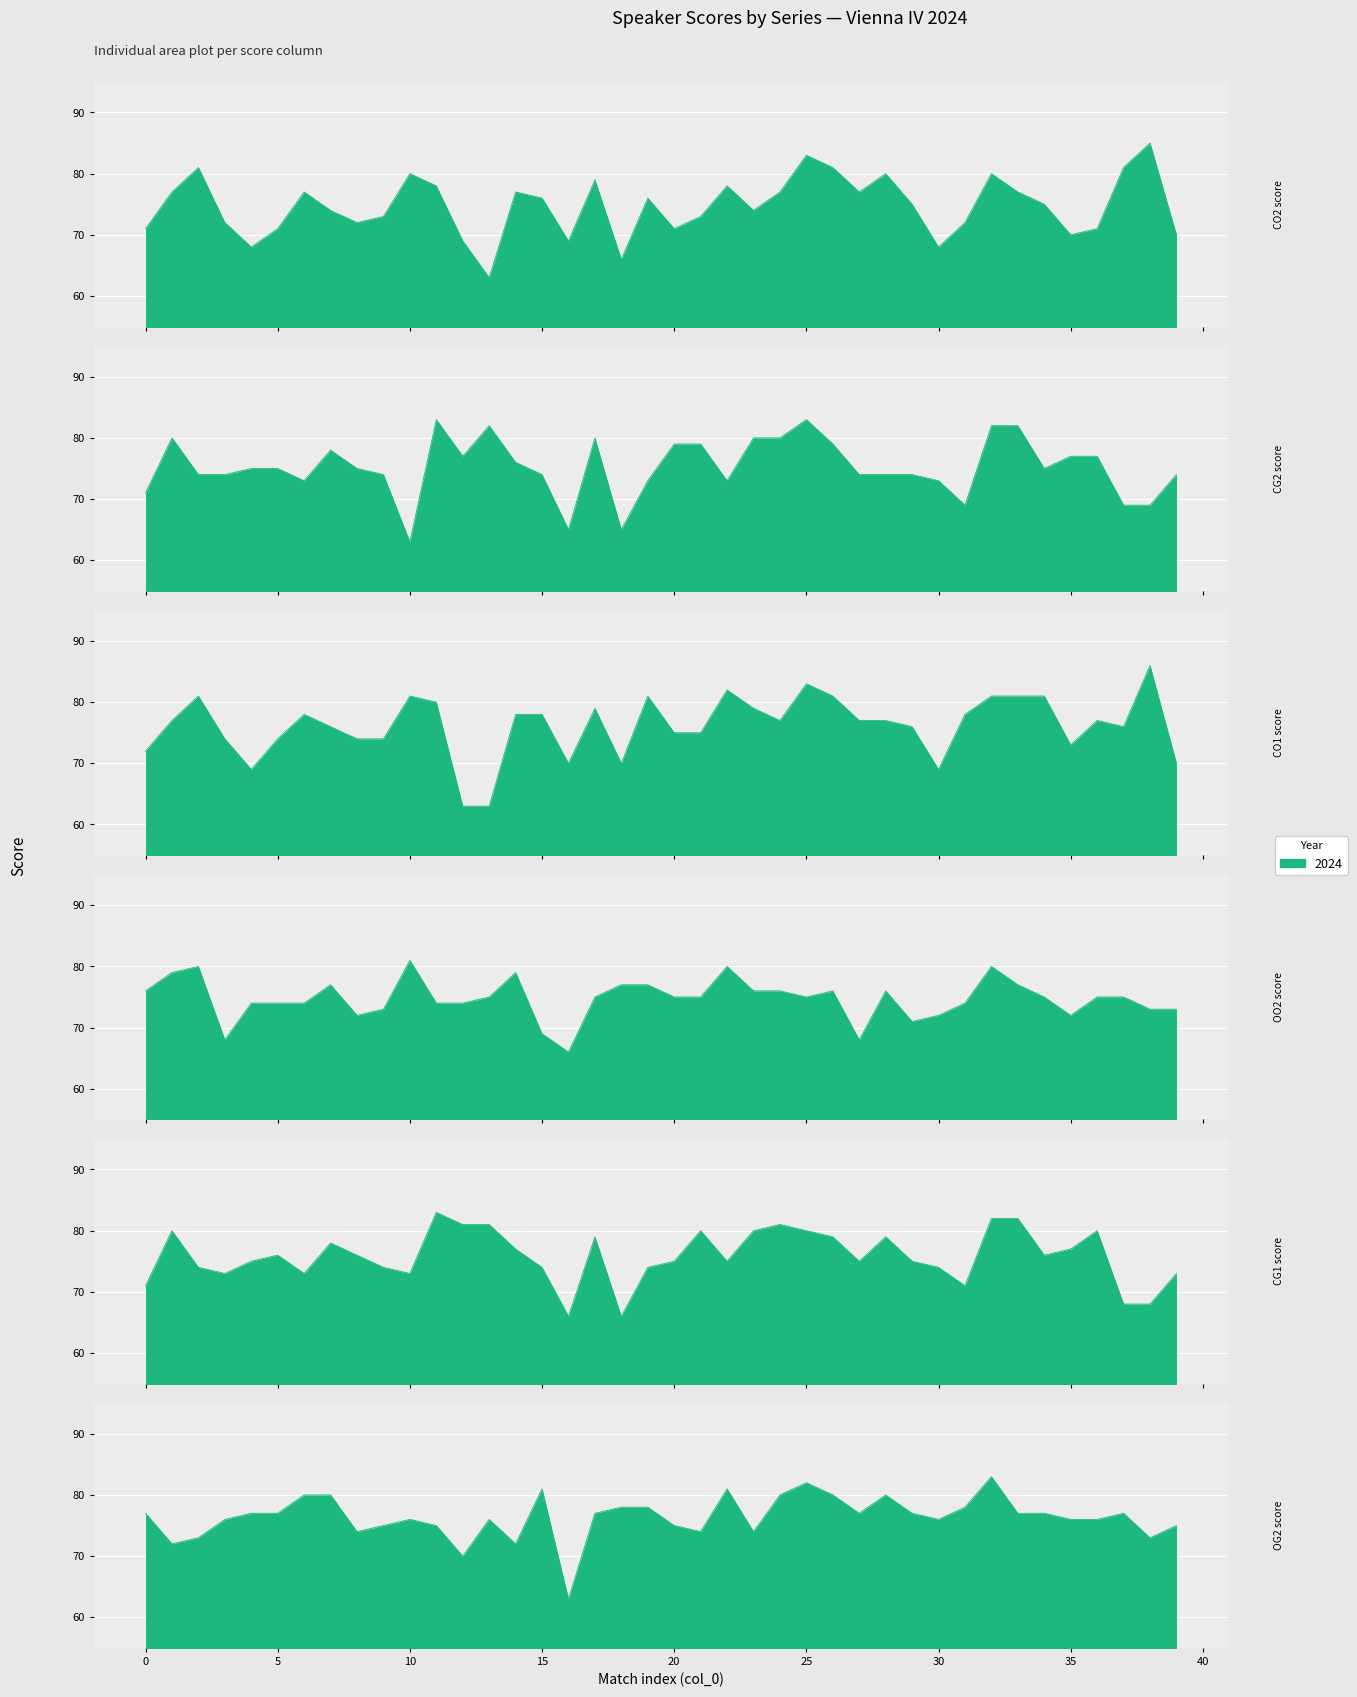

What is the difference between the maximum and minimum values in the OO2 score series?

15